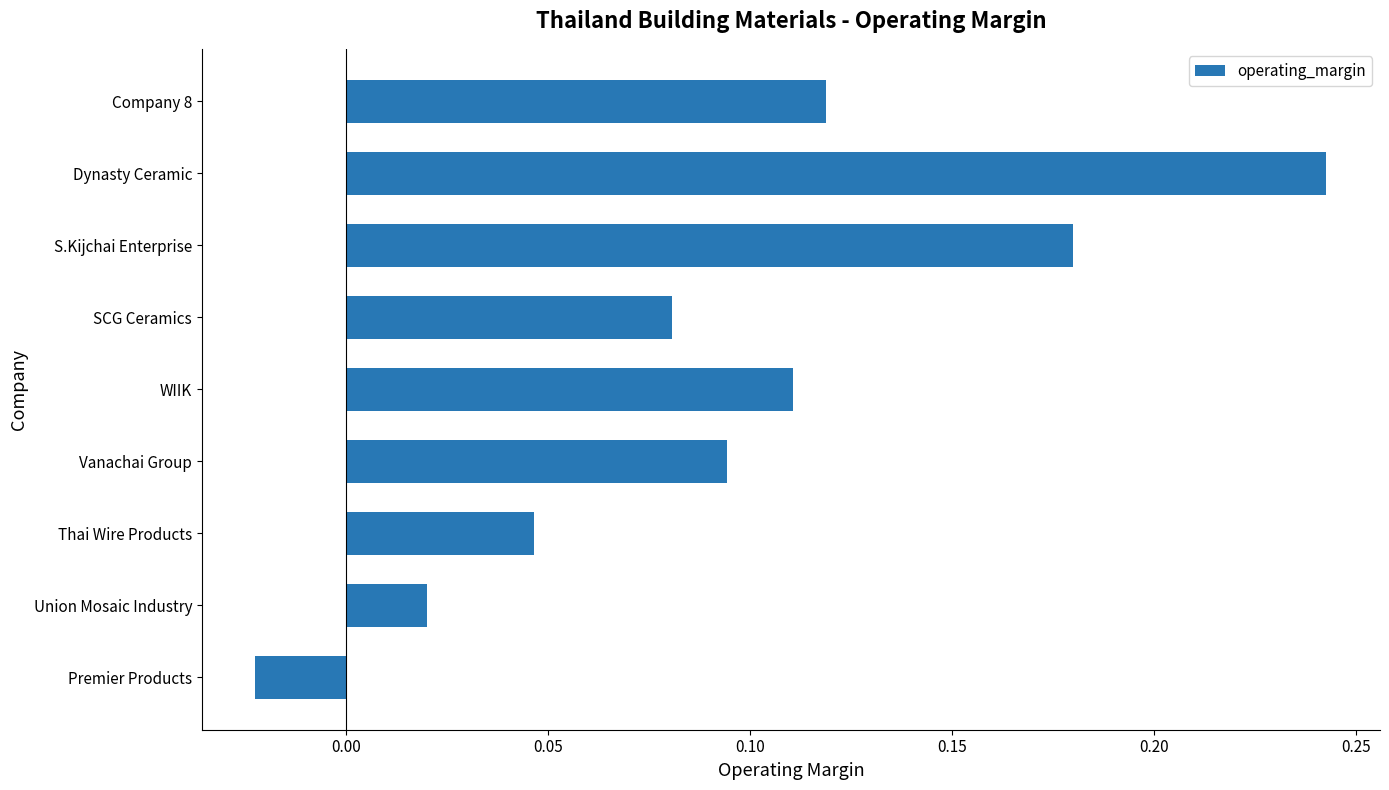

What is the sum of all values?

0.9